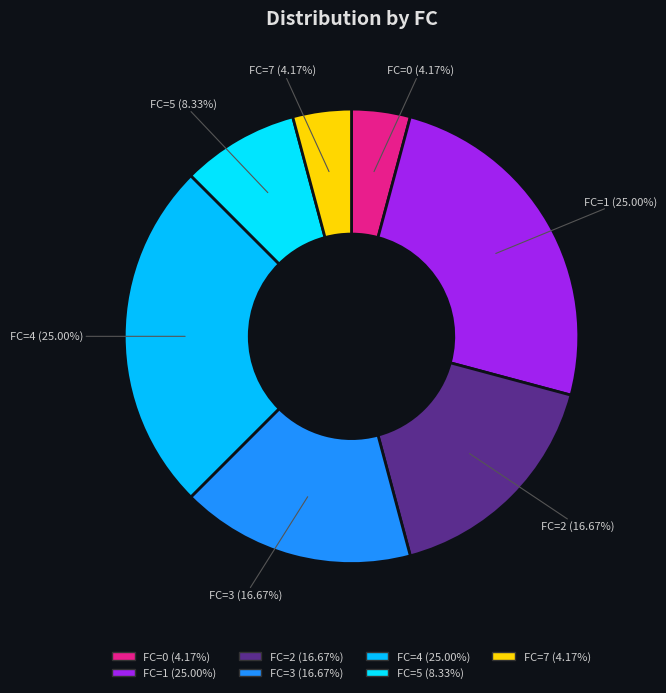

Which has a higher value, FC=4 or FC=0?

FC=4